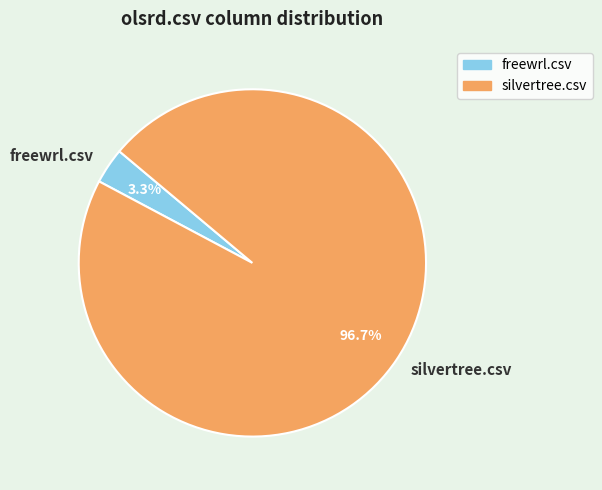

Which has a higher value, freewrl.csv or silvertree.csv?

silvertree.csv